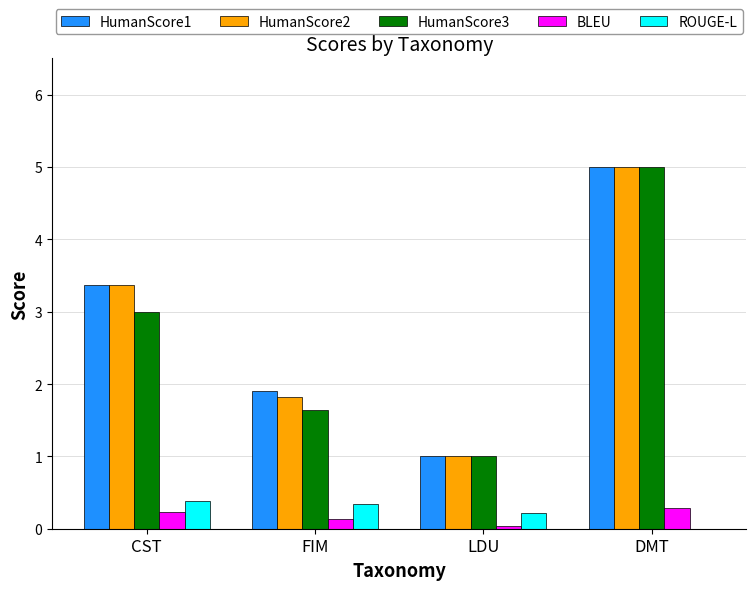

Which series changed the most between FIM and LDU?

HumanScore1